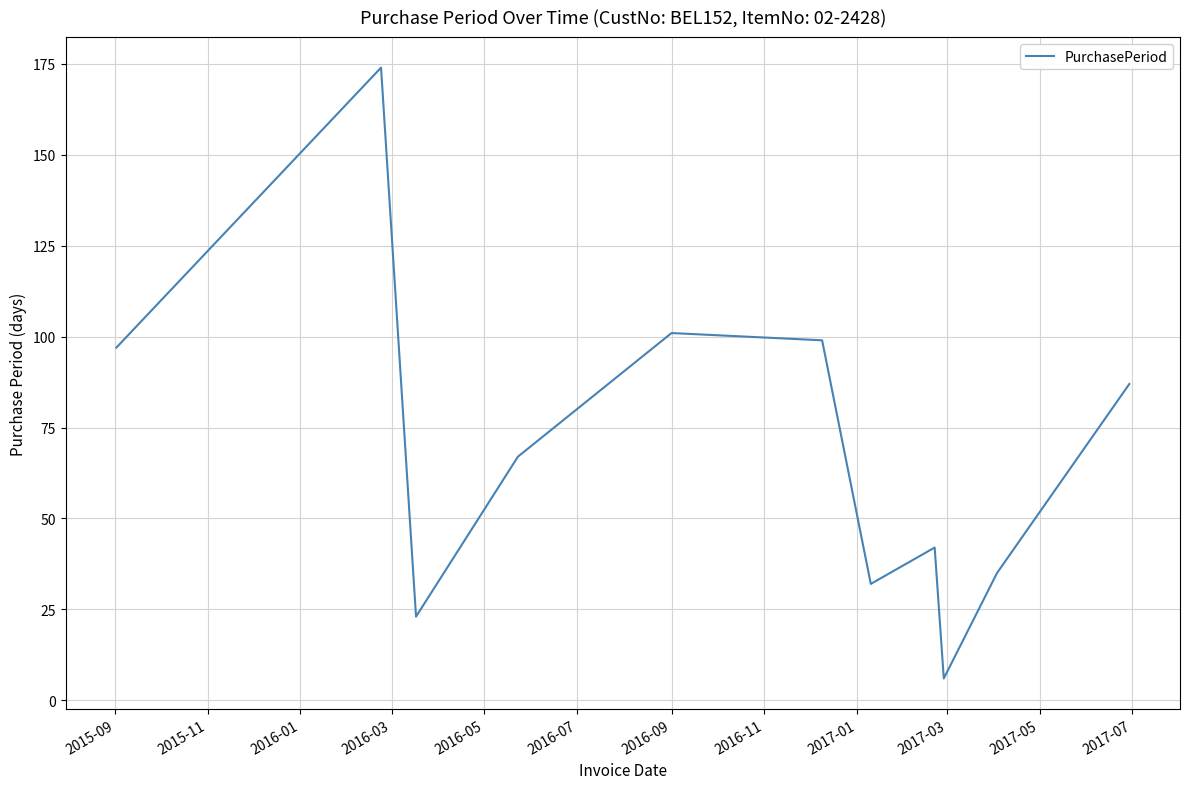

What is the greatest value displayed?

174